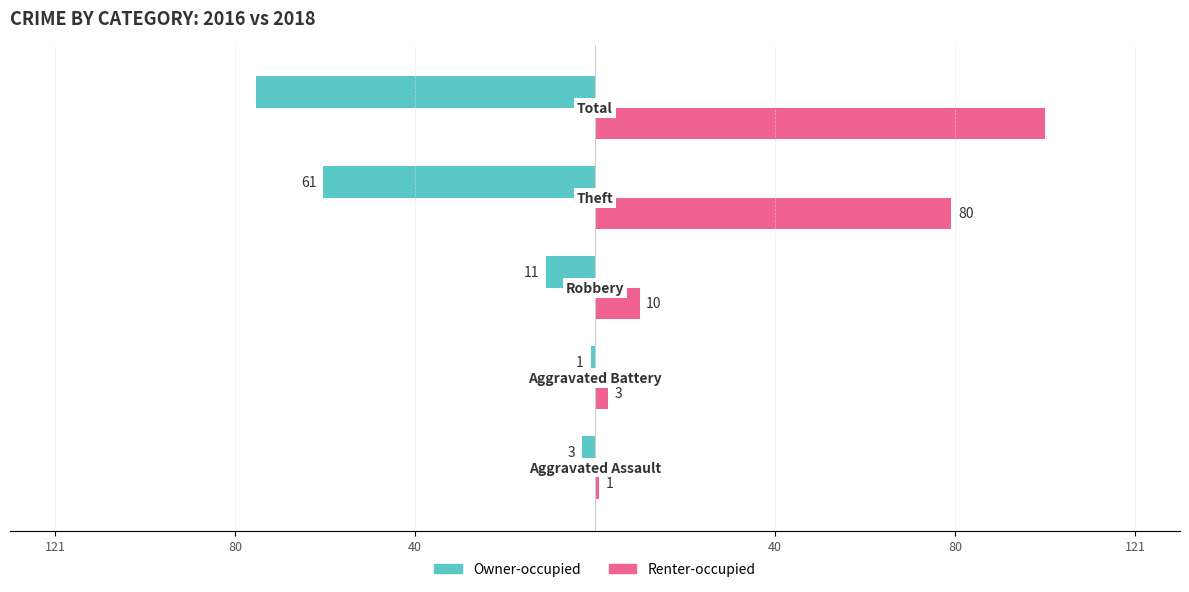

What are all the series names shown in the legend?

Owner-occupied, Renter-occupied